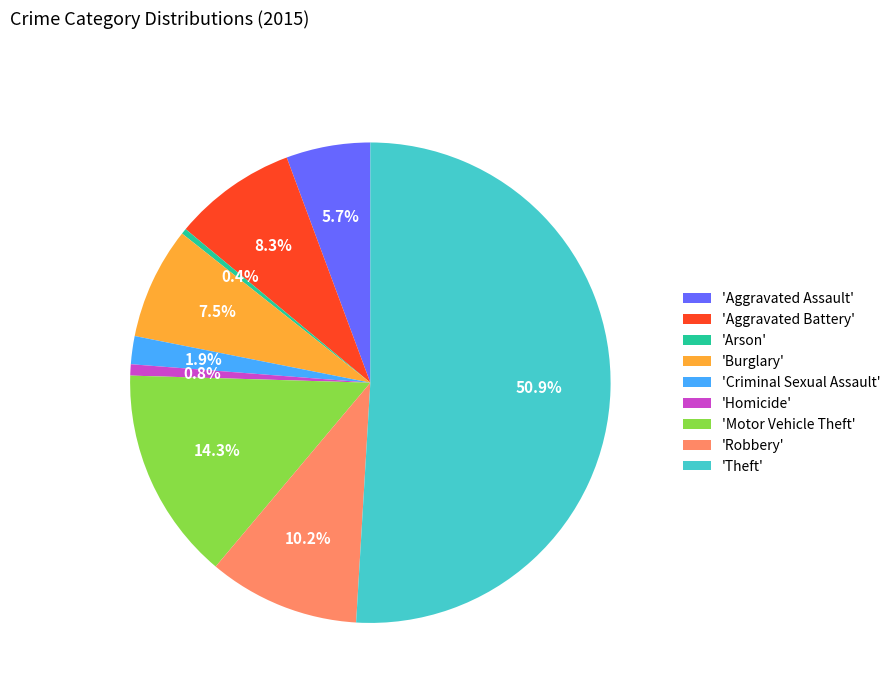

Which category accounts for the majority?

'Theft'